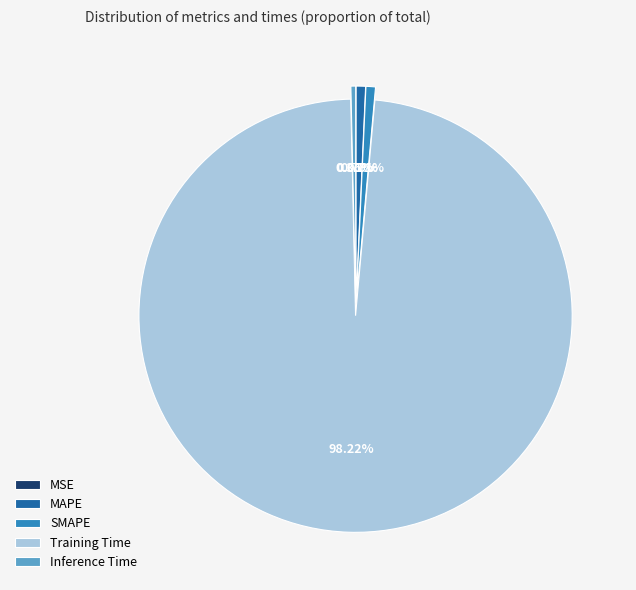

What is the majority slice?

Training Time